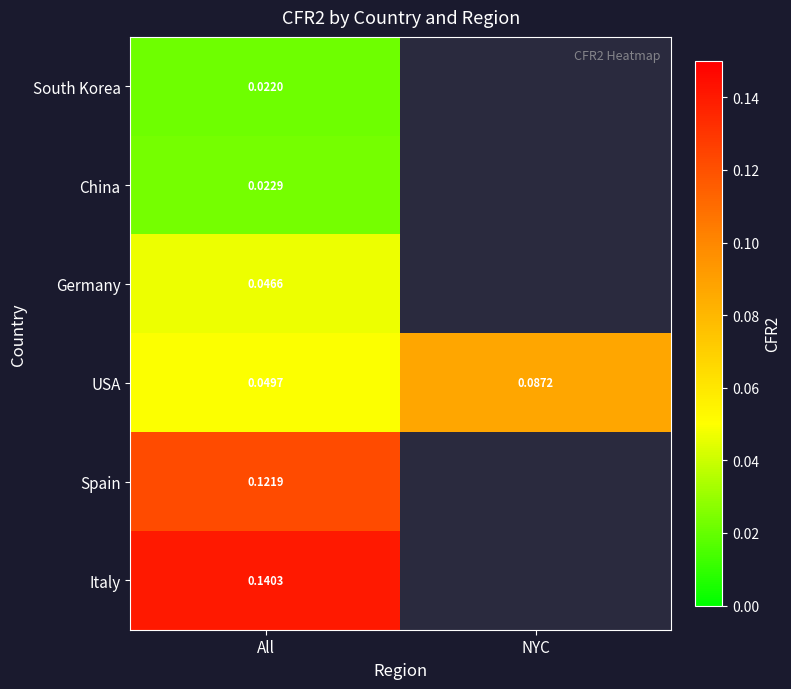

At All, list the series in order from largest to smallest.

Italy, Spain, USA, Germany, China, South Korea